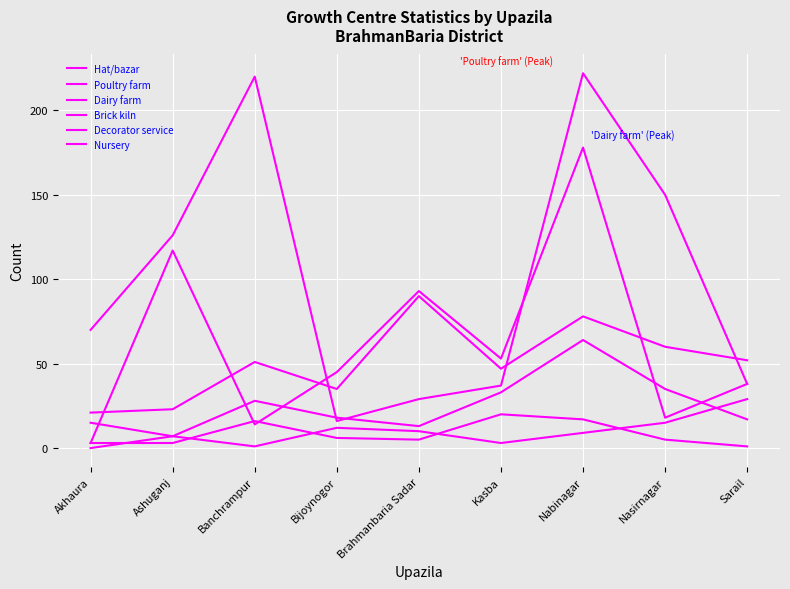

Is this an area chart (filled region under the line)?

No